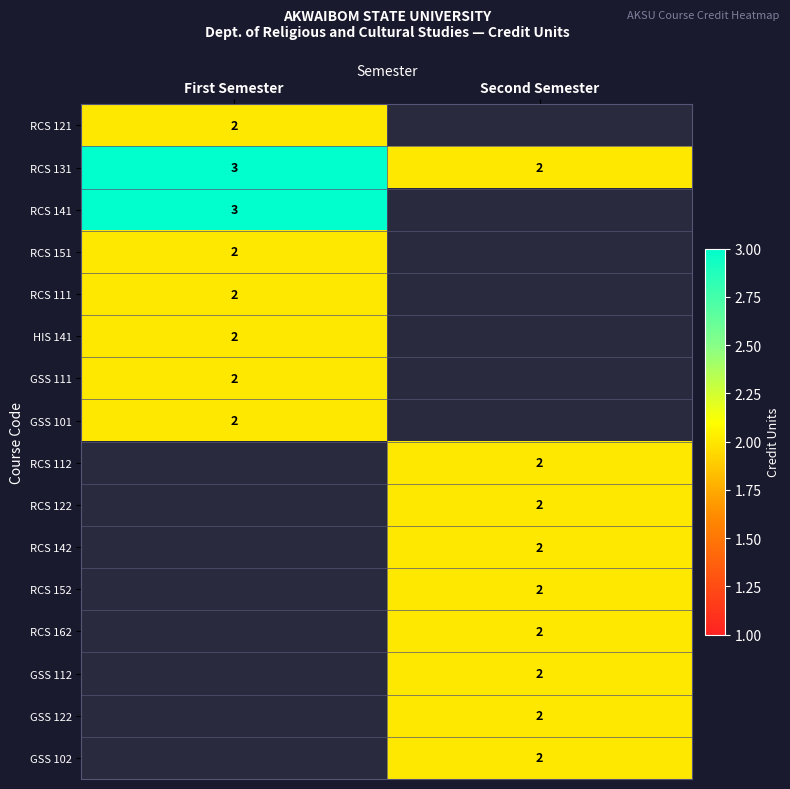

List the labels in order of RCS 131 value, smallest first.

Second Semester, First Semester